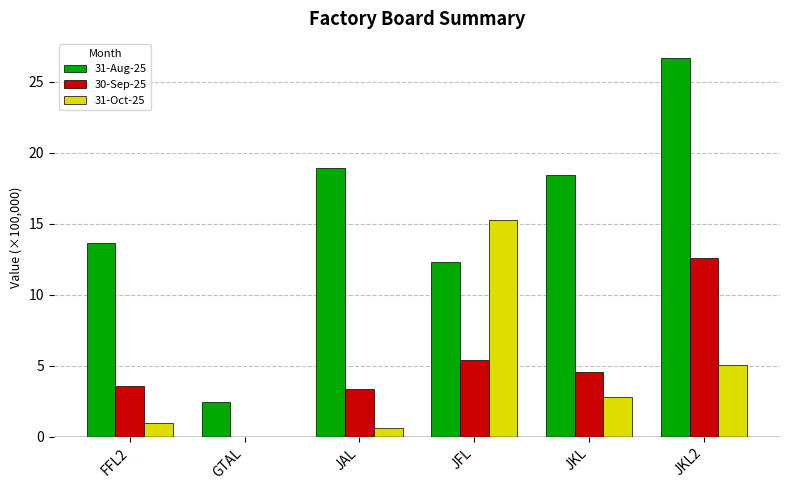

At which label does 31-Oct-25 reach its peak?

JFL